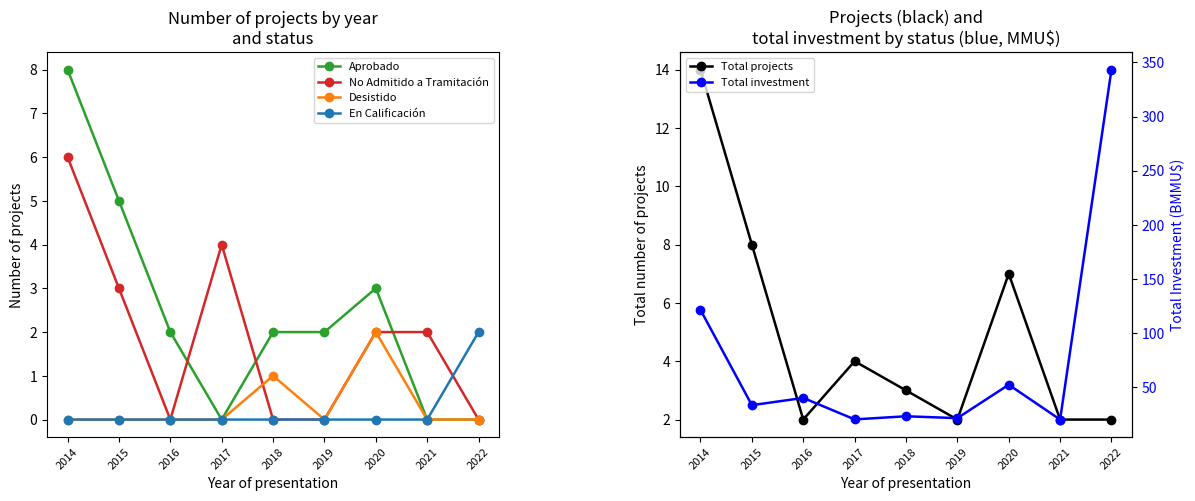

How many interior local valleys does the No Admitido a Tramitación series have?

1